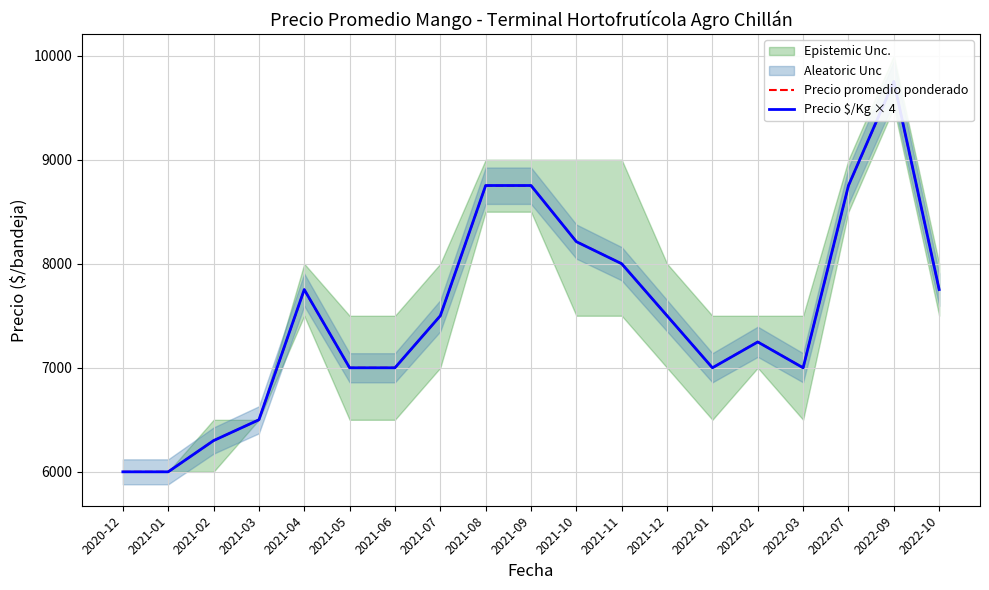

Where is Precio promedio ponderado nearest to the value 7875?

2021-04